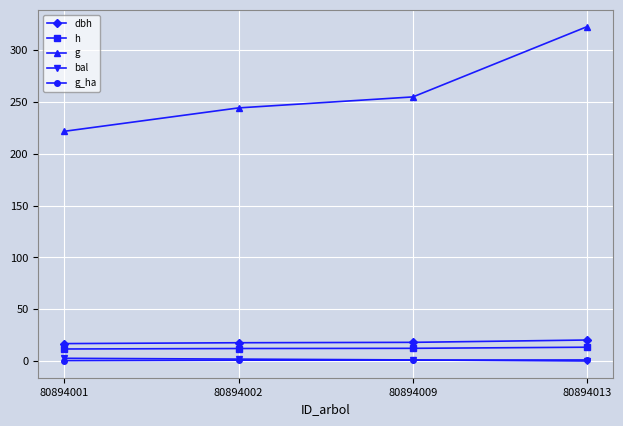

What is the greatest value displayed?

323.0